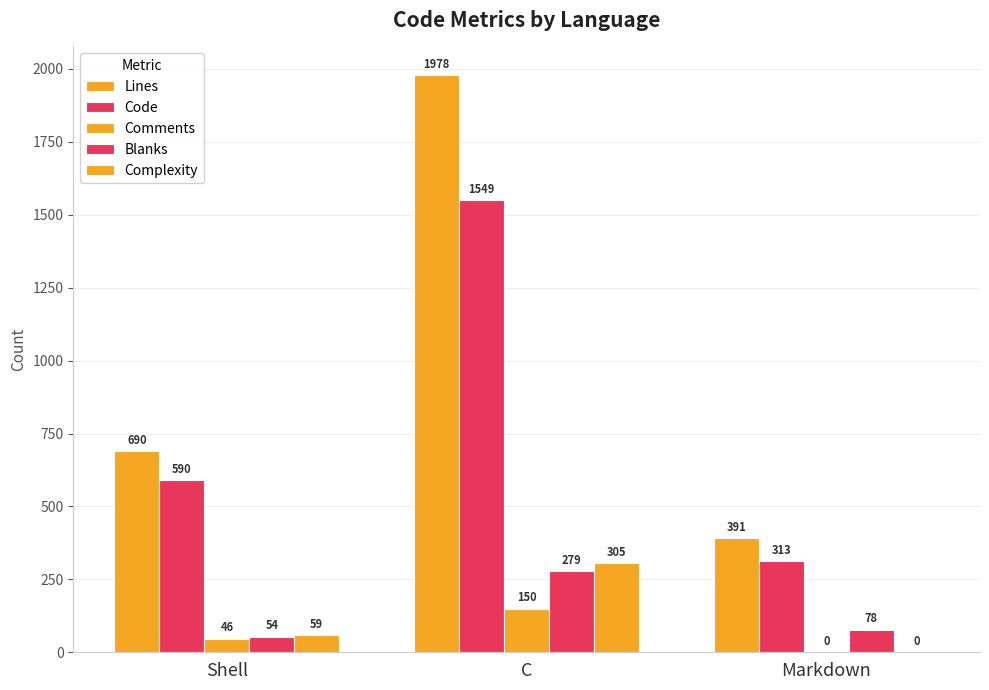

Which series changed the most between Shell and Markdown?

Lines